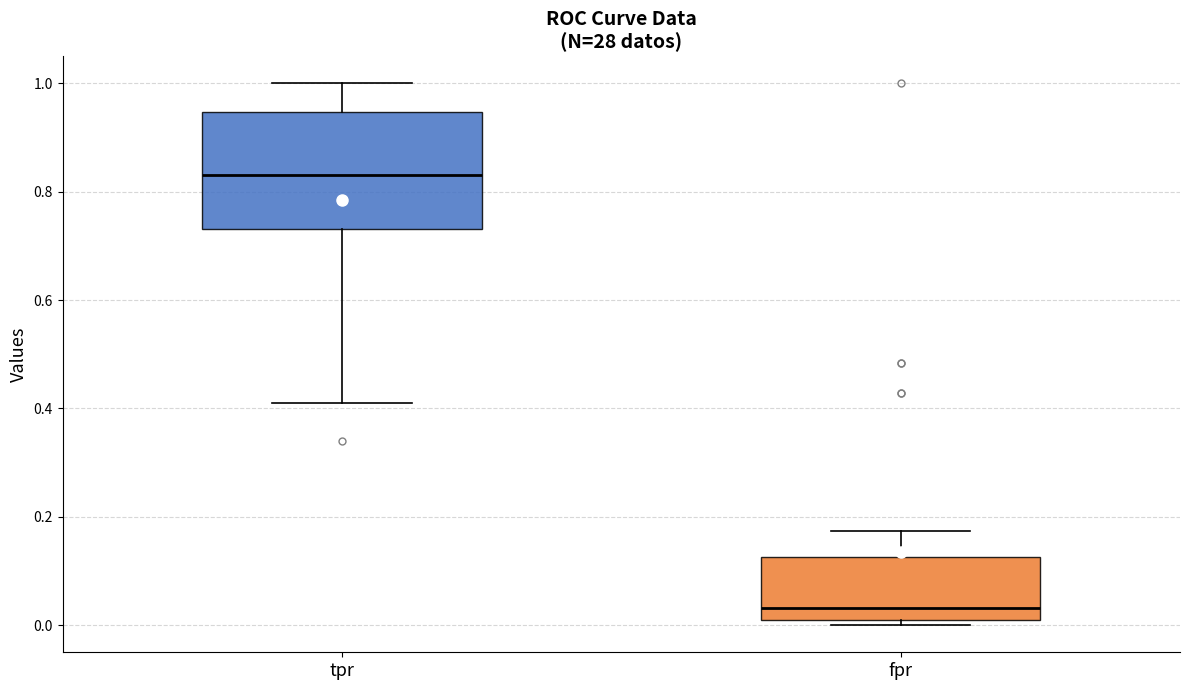

Reading left to right, transcribe this box plot: for each box, give where its median line is, the range the box spans, and where its two whiskers end, as read against the y-axis. The values are not printed on the chart, so give them approximately, as read against the axis.

tpr: median 0.84, box 0.74 to 0.94, whiskers 0.42 to 1.00
fpr: median 0.04, box 0.00 to 0.12, whiskers 0.00 (just below the box's lower edge) to 0.18